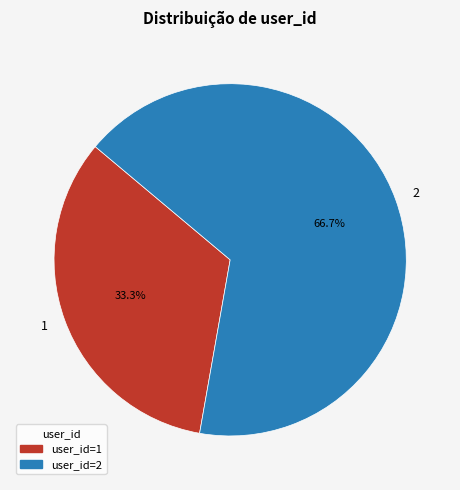

Which slice represents more than half of the pie?

2